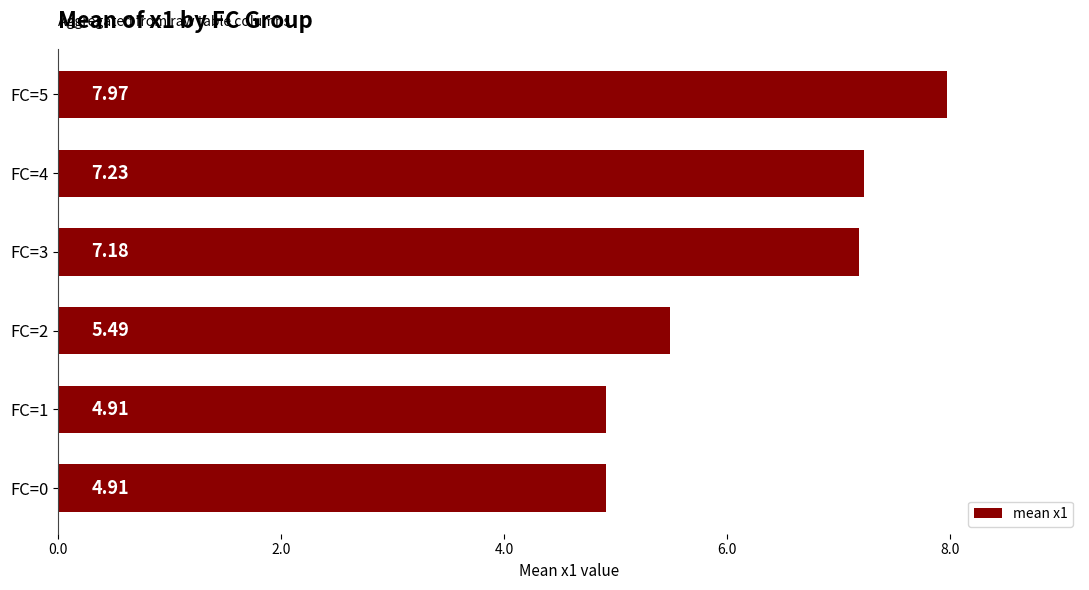

What is the change in value from FC=1 to FC=3?

+2.3